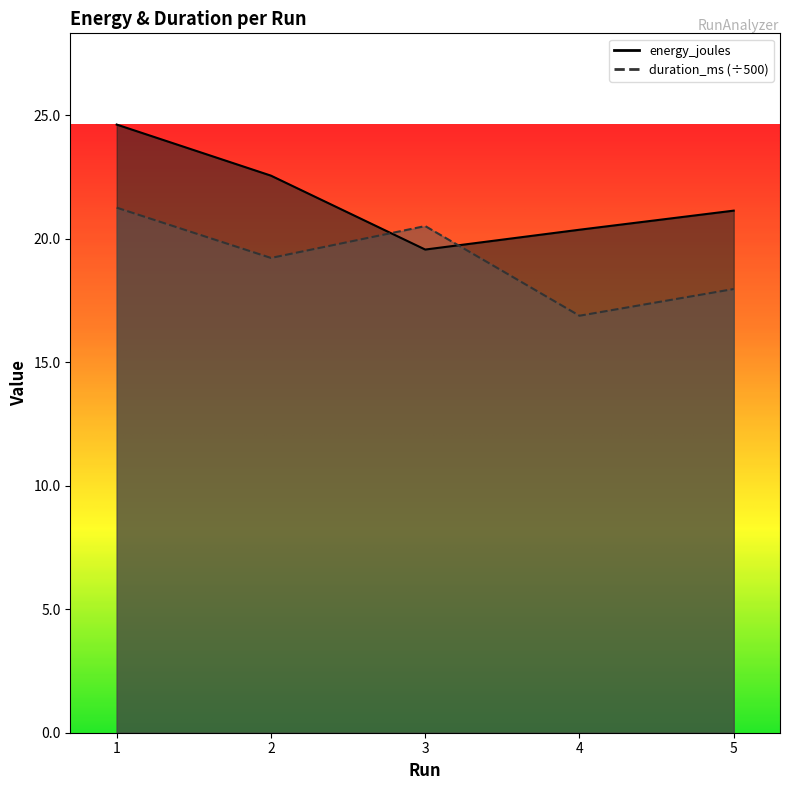

What are all the series names shown in the legend?

energy_joules, duration_ms